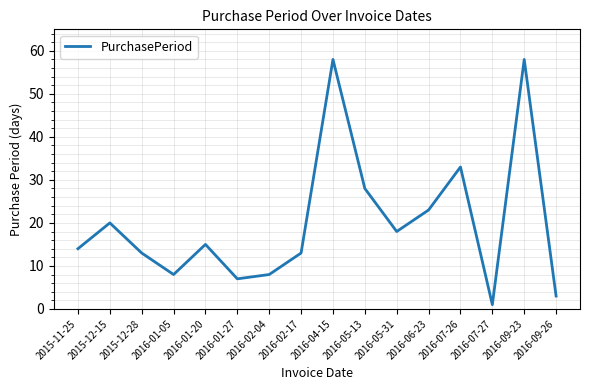

Reading left to right, list all the values displayed in this chart.

2015-11-25=14	2015-12-15=20	2015-12-28=13	2016-01-05=8	2016-01-20=15	2016-01-27=7	2016-02-04=8	2016-02-17=13	2016-04-15=58	2016-05-13=28	2016-05-31=18	2016-06-23=23	2016-07-26=33	2016-07-27=1	2016-09-23=58	2016-09-26=3